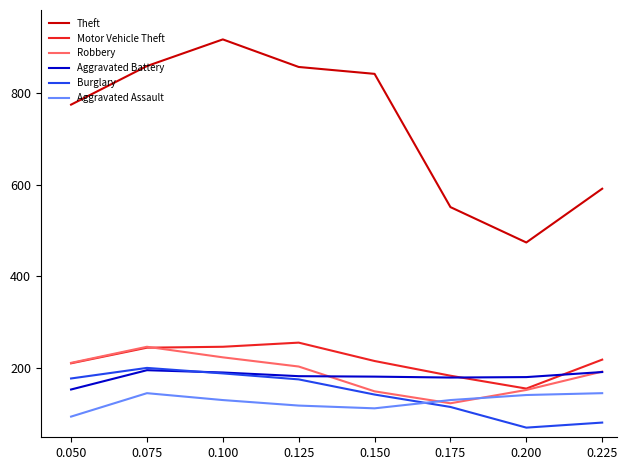

True or false: Motor Vehicle Theft has a value of 255 at 0.175.

False